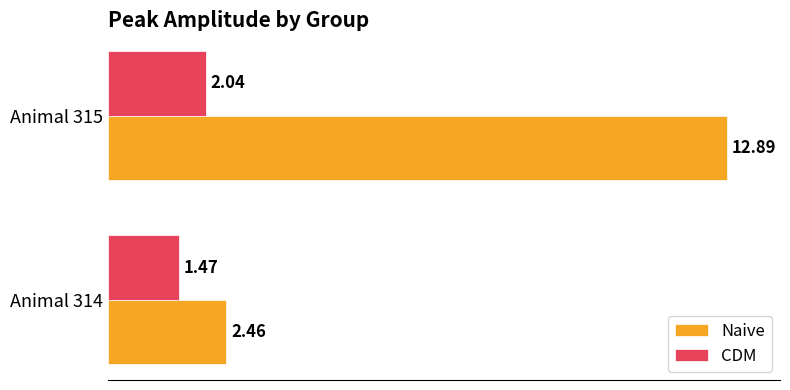

Which series has the largest range (max minus min)?

Naive